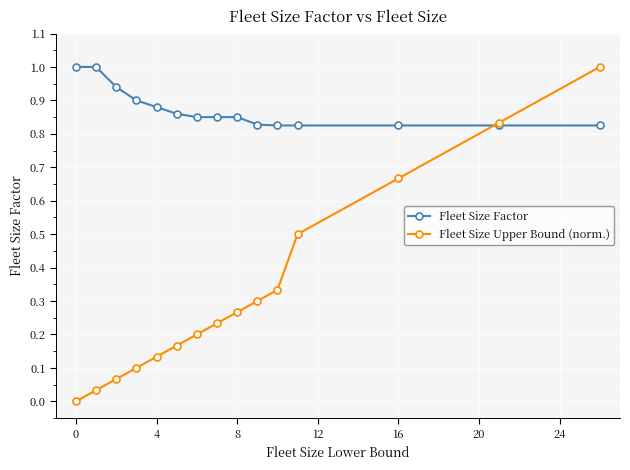

Which series has the largest range (max minus min)?

Fleet Size Upper Bound (norm.)